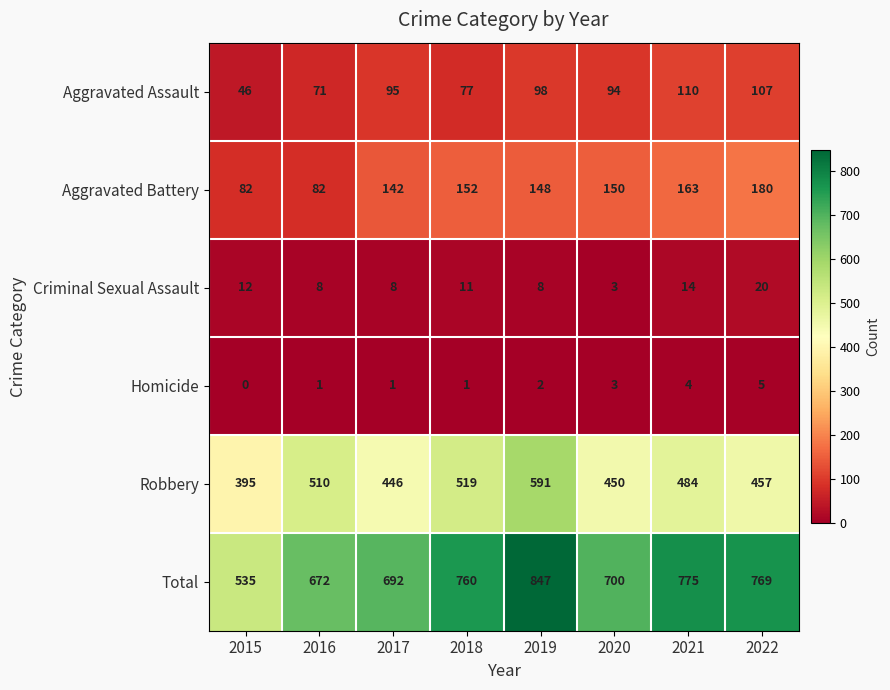

The value of Criminal Sexual Assault at 2018 is 7. True or false?

False